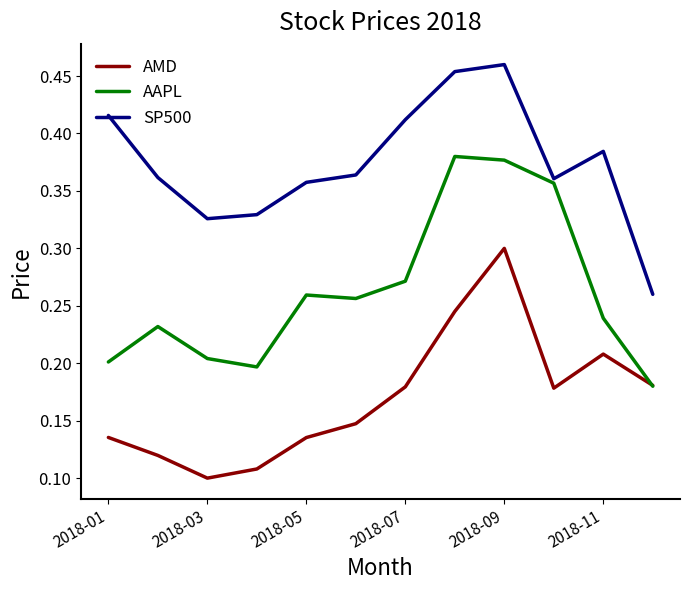

Which series has the largest total across all categories?

SP500